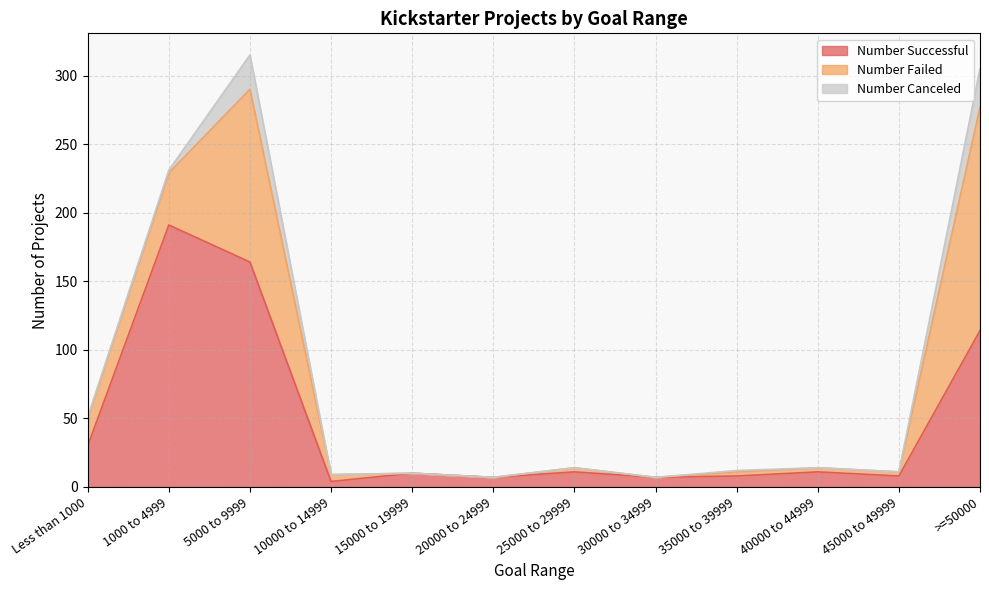

Does the chart display data point markers on the line(s)?

No